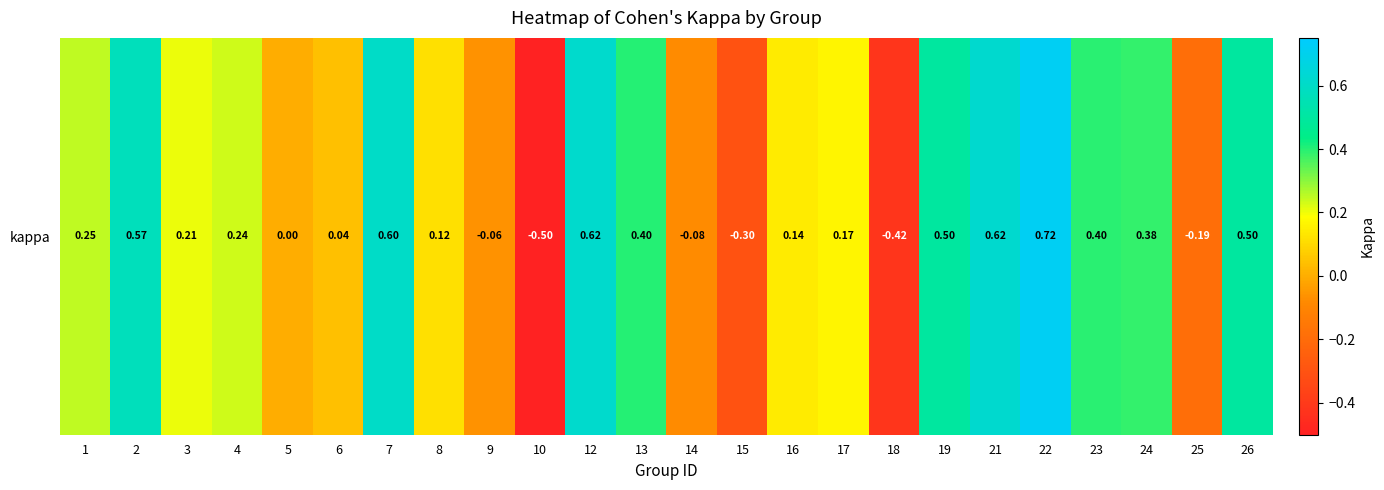

How many values exceed 0?

17